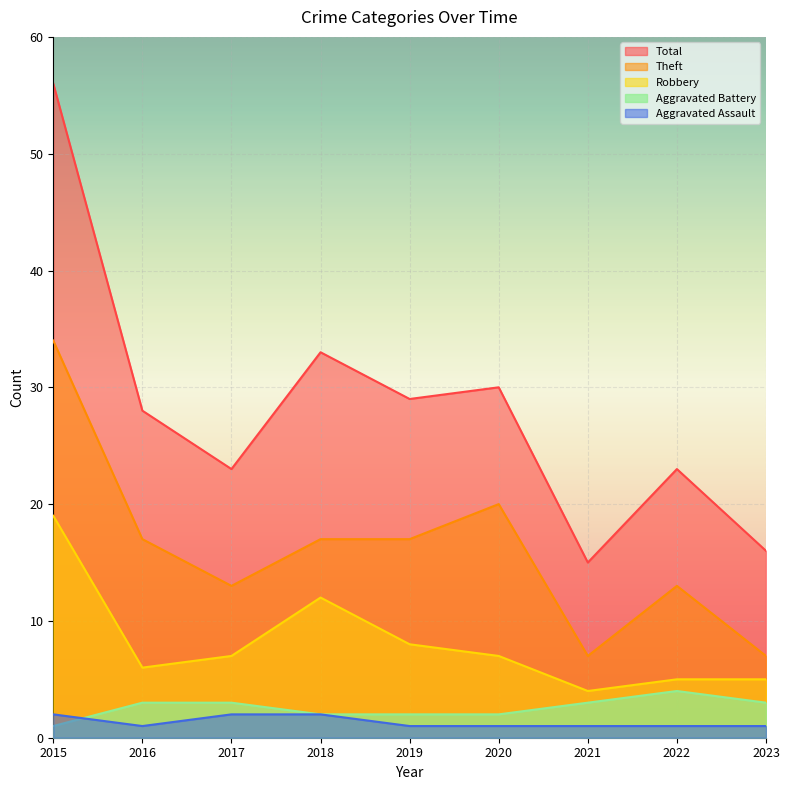

Reading right to left, list all the values displayed in this chart.

Aggravated Assault: 1	1	1	1	1	2	2	1	2
Aggravated Battery: 3	4	3	2	2	2	3	3	1
Robbery: 5	5	4	7	8	12	7	6	19
Theft: 7	13	7	20	17	17	13	17	34
Total: 16	23	15	30	29	33	23	28	56